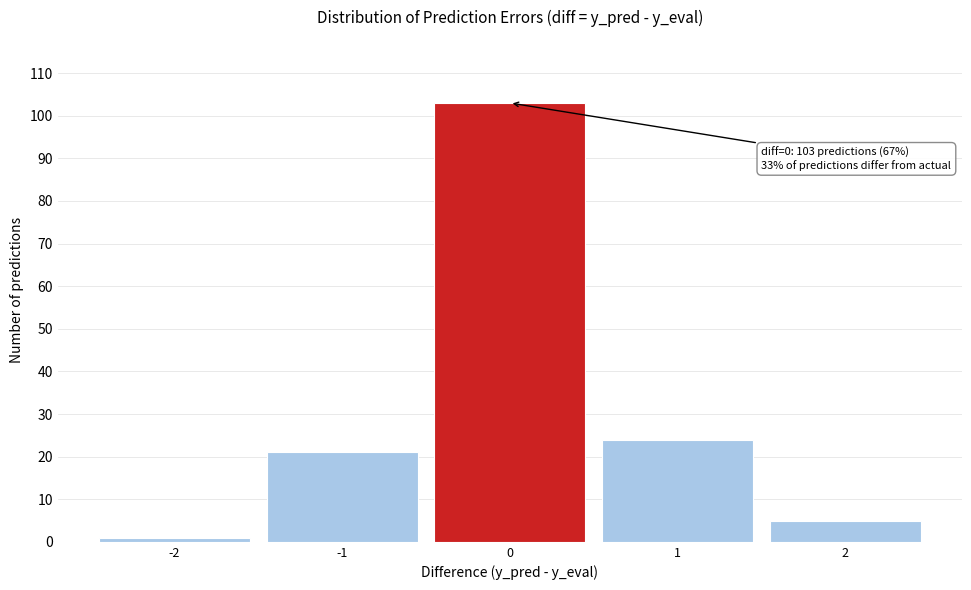

Over which range of the x-axis is the bar tallest?

-0.5 to 0.5